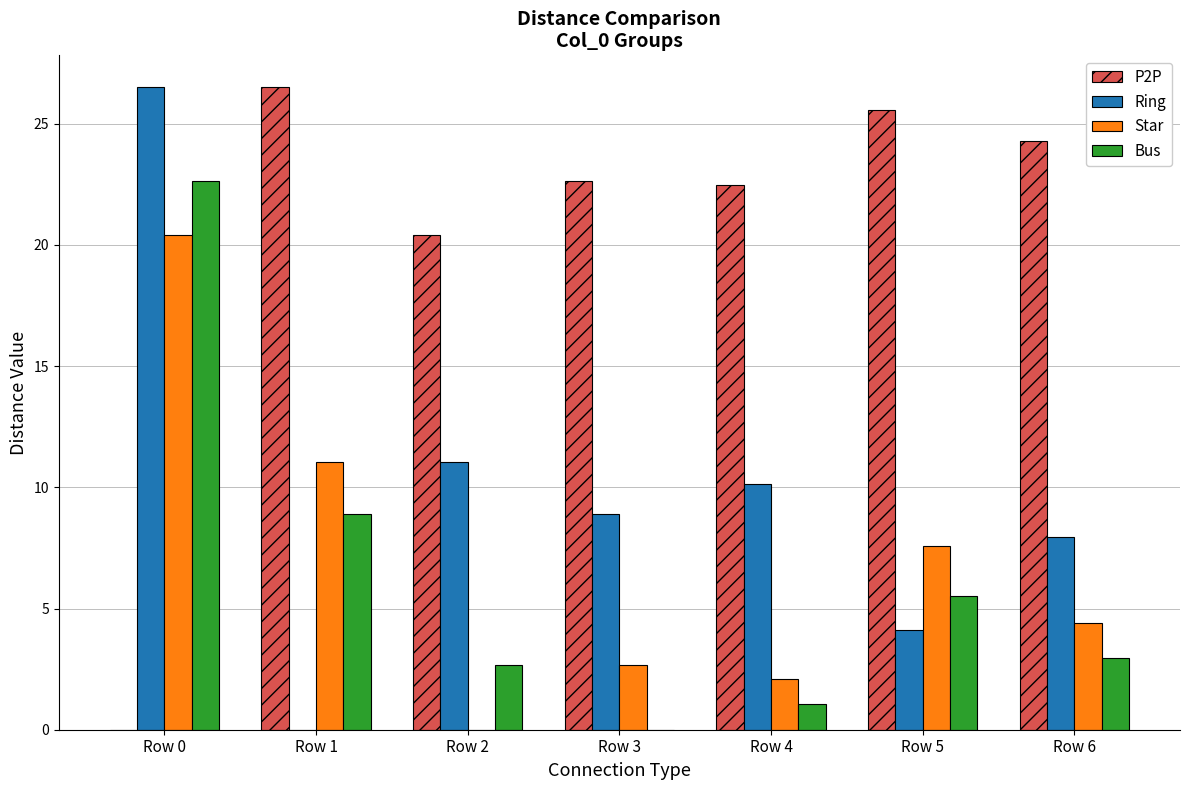

Reading left to right, extract all data points from this chart.

P2P: Row 0=0.0	Row 1=26.5	Row 2=20.4	Row 3=22.6	Row 4=22.5	Row 5=25.6	Row 6=24.3
Ring: Row 0=26.5	Row 1=0.0	Row 2=11.0	Row 3=8.9	Row 4=10.1	Row 5=4.1	Row 6=8.0
Star: Row 0=20.4	Row 1=11.0	Row 2=0.0	Row 3=2.7	Row 4=2.1	Row 5=7.6	Row 6=4.4
Bus: Row 0=22.6	Row 1=8.9	Row 2=2.7	Row 3=0.0	Row 4=1.1	Row 5=5.5	Row 6=3.0